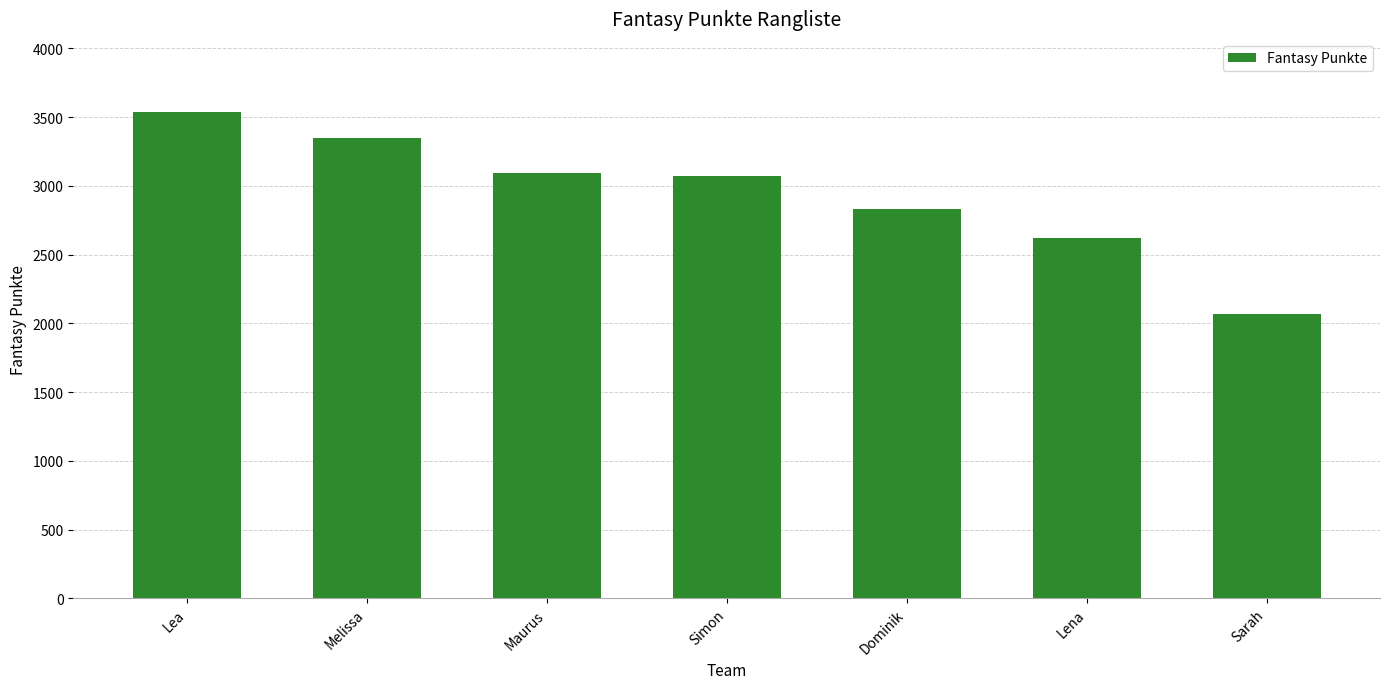

Reading right to left, transcribe all the data shown in this chart.

Sarah=2067	Lena=2623	Dominik=2830	Simon=3069	Maurus=3092	Melissa=3349	Lea=3538